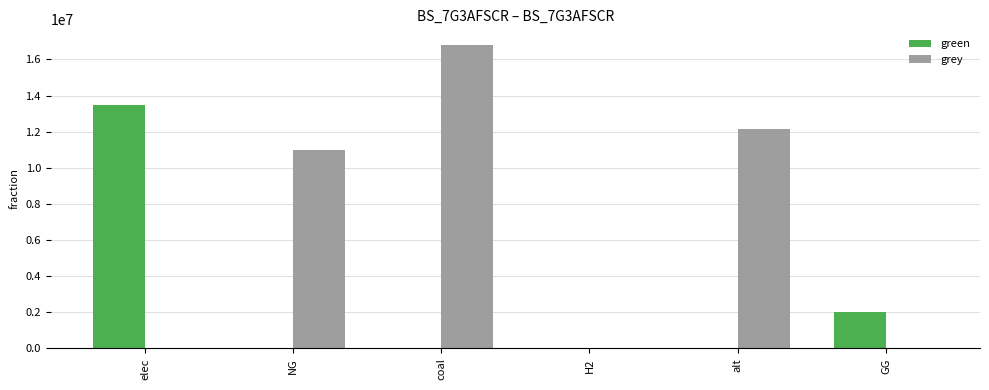

At which category is the sum across all series the highest?

coal